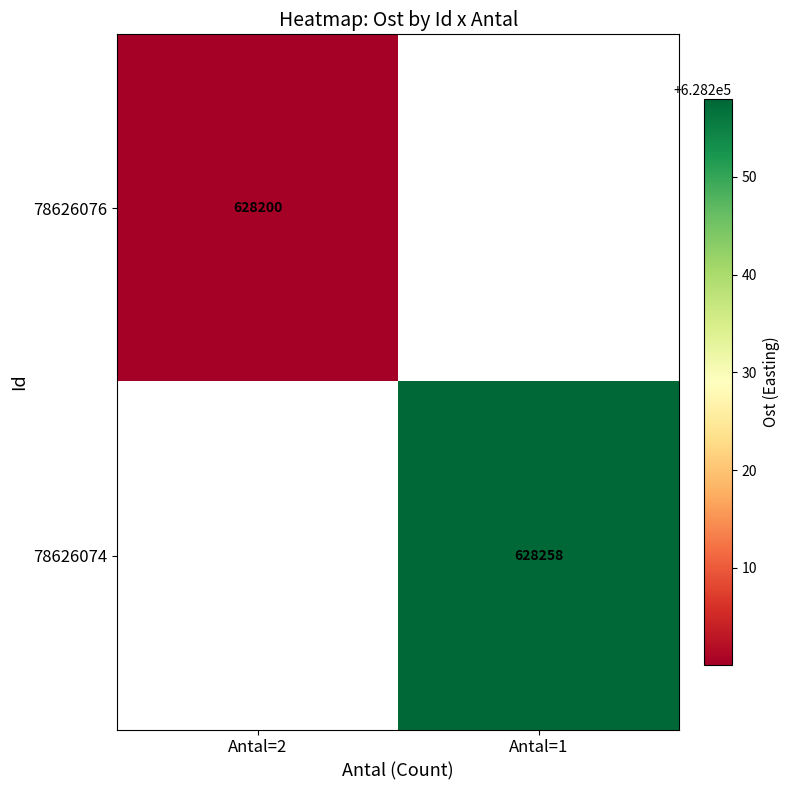

Is the value of 78626076 at Antal=2 greater than the value of 78626074 at Antal=1?

No